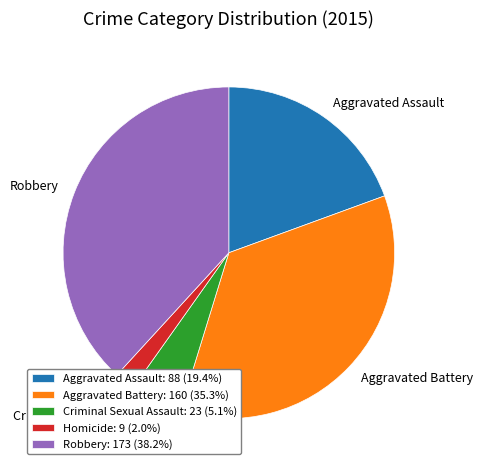

Count the number of slices in the pie.

5